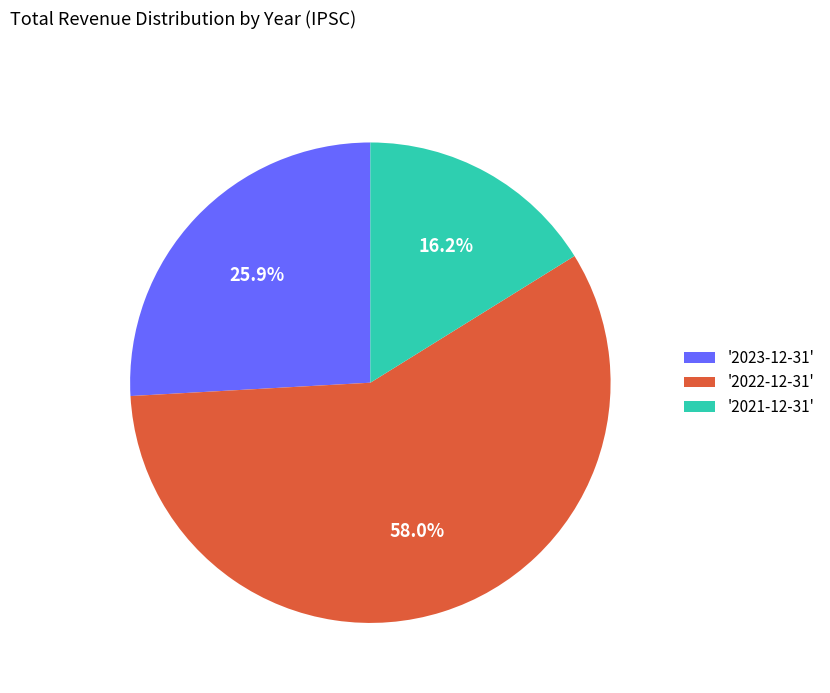

Which category accounts for the majority?

'2022-12-31'